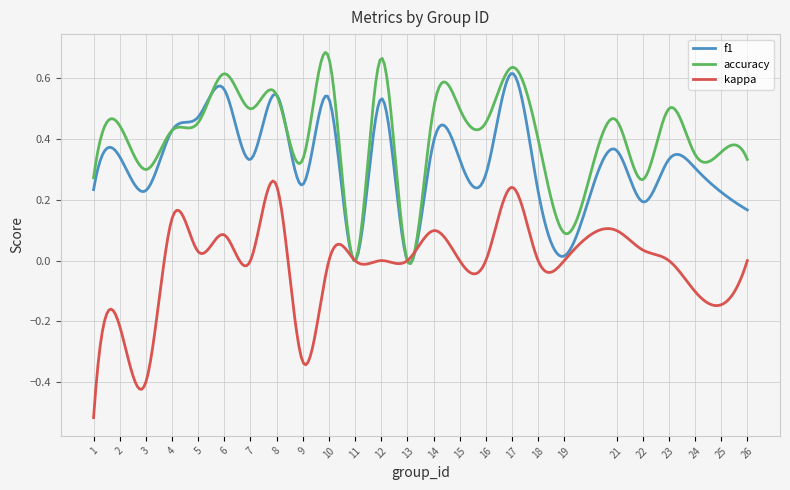

Which series has the largest total across all categories?

accuracy